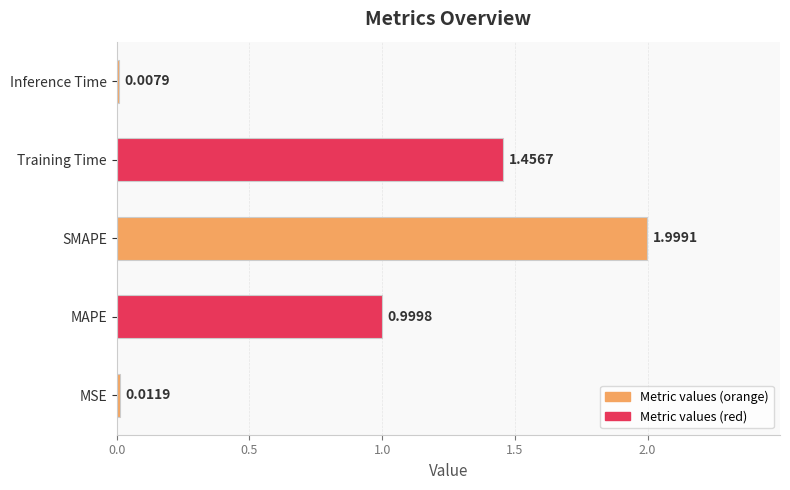

Rank the categories by value from lowest to highest.

Inference Time, MSE, MAPE, Training Time, SMAPE